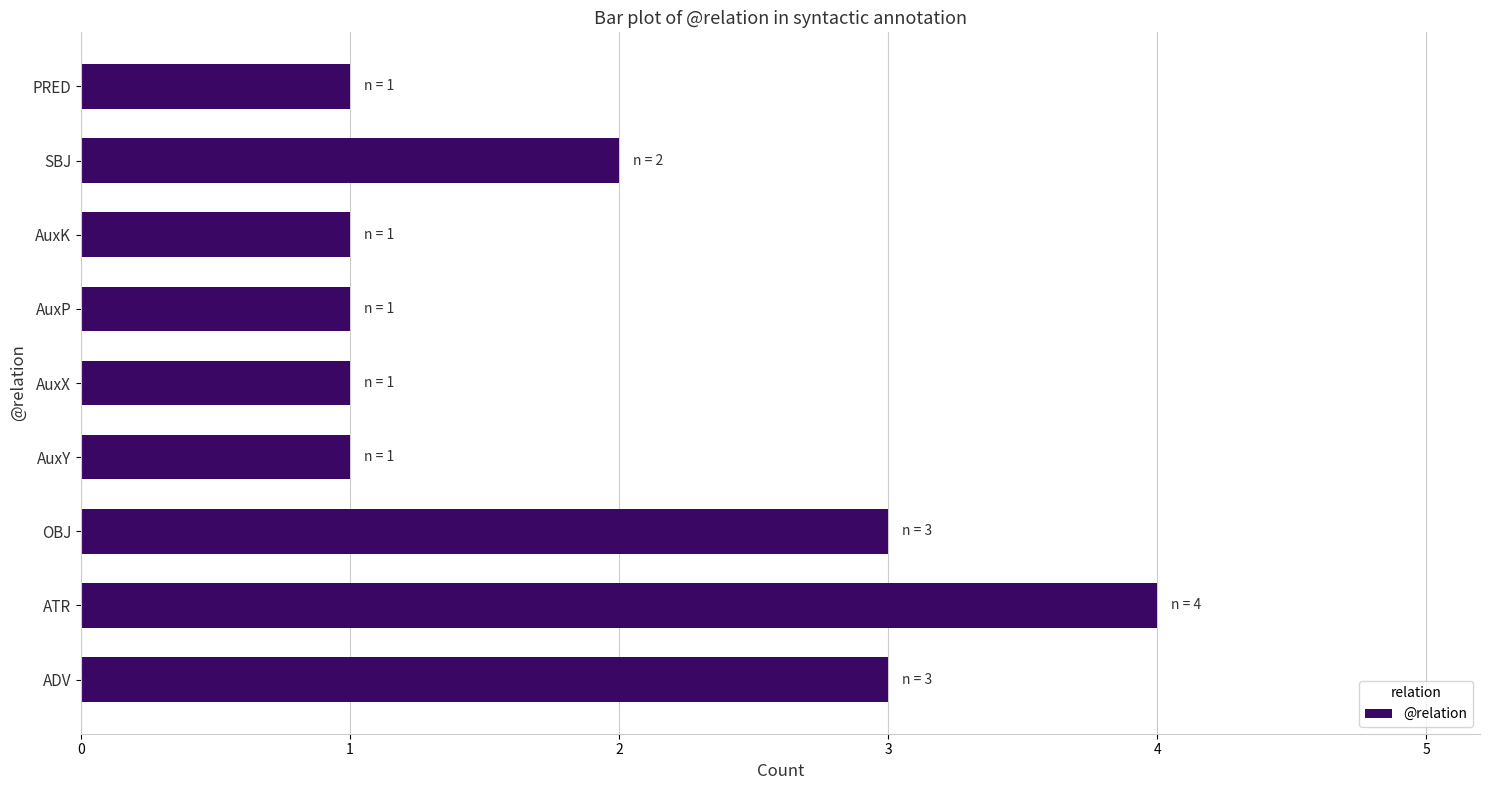

The chart shows a value of 0 at PRED. True or false?

False